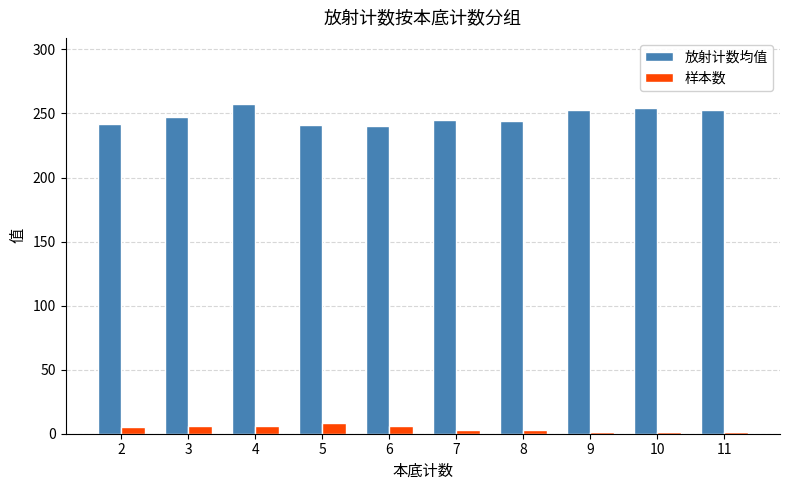

Which series has the largest total across all categories?

放射计数均值